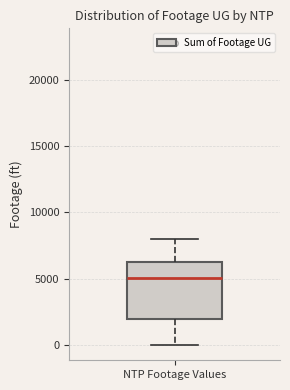

Read this box plot against the y-axis: the position of the median line, the range covered by the box, and the ends of both whiskers. The values are not printed on the chart, so give them approximately, as read against the axis.

median 5000, box 2000 to 6500, whiskers 0 to 8000